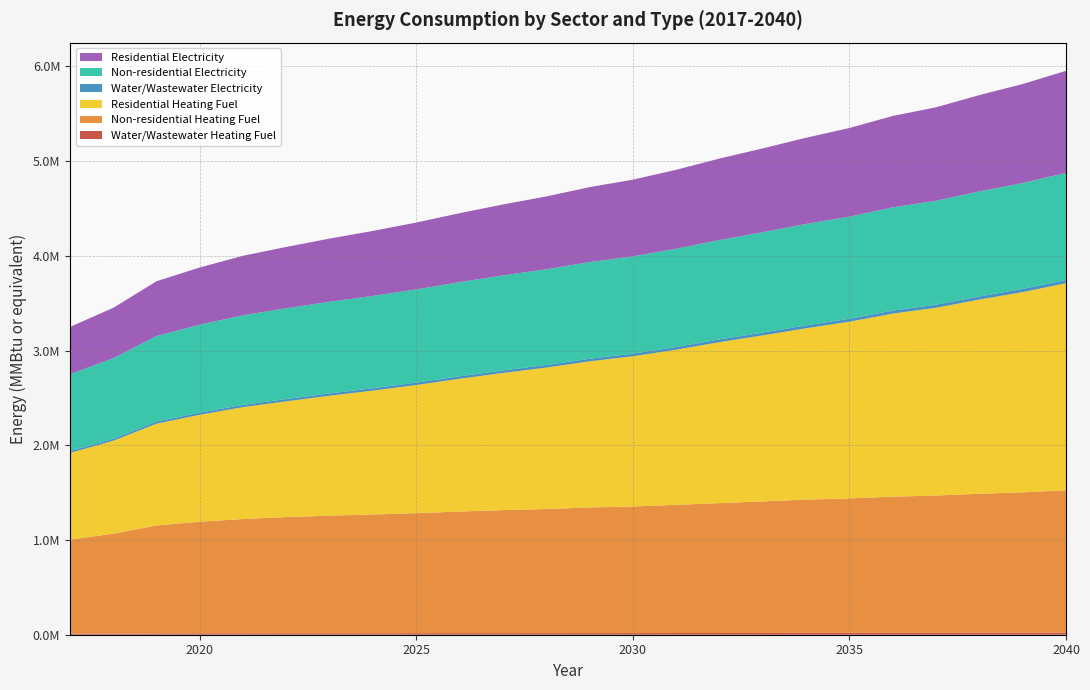

Reading left to right, extract all data points from this chart.

Water/Wastewater Heating Fuel: 2017=11898.3	2018=12718.8	2019=13830.6	2020=14403.2	2021=14832.8	2022=15181.2	2023=15460.8	2024=15711.8	2025=15992.3	2026=16318.9	2027=16614.5	2028=16881.2	2029=17207.4	2030=17454.0	2031=17807.7	2032=18168.8	2033=18533.5	2034=18921.9	2035=19219.5	2036=19619.6	2037=19929.4	2038=20340.3	2039=20703.1	2040=21159.3
Non-residential Heating Fuel: 2017=992090.3	2018=1054079.5	2019=1139186.4	2020=1178989.9	2021=1206535.5	2022=1226996.5	2023=1241445.1	2024=1253237.0	2025=1267079.7	2026=1284278.2	2027=1298726.8	2028=1310611.9	2029=1326645.2	2030=1336199.9	2031=1353631.5	2032=1371296.0	2033=1388820.8	2034=1407650.6	2035=1419256.1	2036=1437946.0	2037=1449504.9	2038=1467961.8	2039=1482503.6	2040=1503244.3
Residential Heating Fuel: 2017=914864.2	2018=981346.7	2019=1074982.1	2020=1128730.7	2021=1181788.1	2022=1222193.8	2023=1266254.1	2024=1308633.7	2025=1353339.3	2026=1401689.1	2027=1448218.4	2028=1492927.8	2029=1542184.4	2030=1585684.5	2031=1637599.1	2032=1699241.9	2033=1752850.2	2034=1808627.7	2035=1866208.7	2036=1932485.4	2037=1982289.1	2038=2050002.5	2039=2113950.4	2040=2186374.1
Water/Wastewater Electricity: 2017=19577.3	2018=20692.7	2019=22182.8	2020=22998.8	2021=23638.3	2022=24179.2	2023=24636.5	2024=25061.0	2025=25526.3	2026=26053.1	2027=26542.7	2028=26997.8	2029=27534.8	2030=27971.4	2031=28550.5	2032=29142.2	2033=29742.1	2034=30377.6	2035=30897.8	2036=31558.4	2037=32104.2	2038=32788.8	2039=33413.1	2040=34166.9
Non-residential Electricity: 2017=811696.7	2018=850398.9	2019=903534.3	2020=928385.1	2021=945582.8	2022=958357.4	2023=967378.2	2024=974740.3	2025=983382.9	2026=994120.5	2027=1003141.3	2028=1010561.6	2029=1020571.8	2030=1026537.2	2031=1037420.3	2032=1048449.0	2033=1059390.3	2034=1071146.5	2035=1078392.2	2036=1090061.1	2037=1097277.7	2038=1108801.0	2039=1117880.0	2040=1130829.2
Residential Electricity: 2017=499062.0	2018=531924.5	2019=578005.2	2020=603801.1	2021=628428.4	2022=647136.3	2023=666979.8	2024=685912.6	2025=705973.9	2026=727814.8	2027=748679.7	2028=768583.8	2029=790705.4	2030=809920.3	2031=833254.8	2032=860743.8	2033=884786.5	2034=909832.4	2035=935149.8	2036=964639.0	2037=986624.1	2038=1016688.6	2039=1044878.0	2040=1077076.3